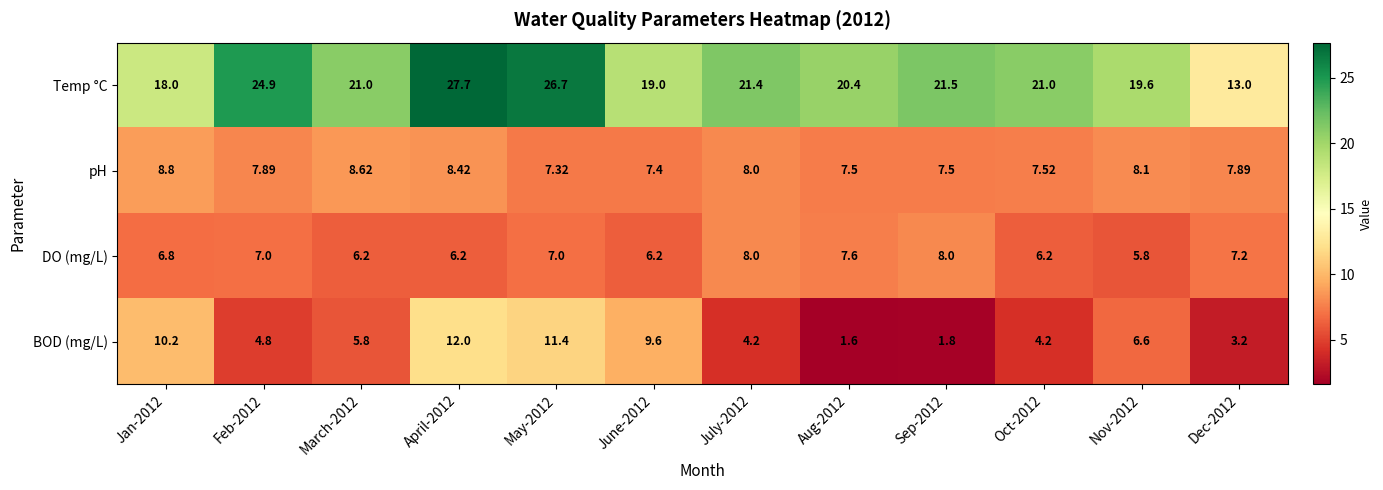

Rank the series by their maximum value, from highest to lowest.

Temp °C, BOD (mg/L), pH, DO (mg/L)